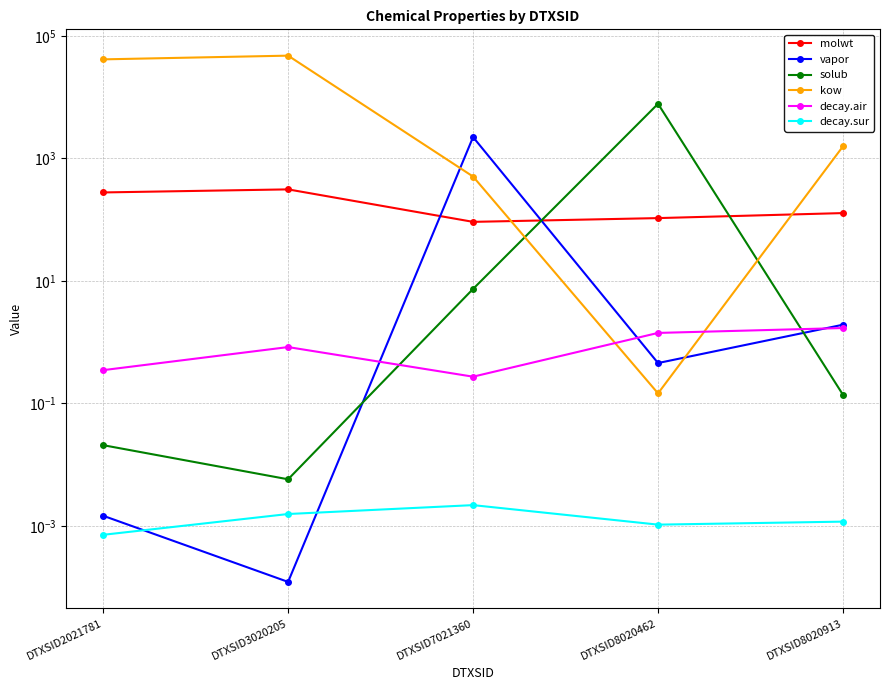

True or false: molwt and decay.air cross at least once.

False